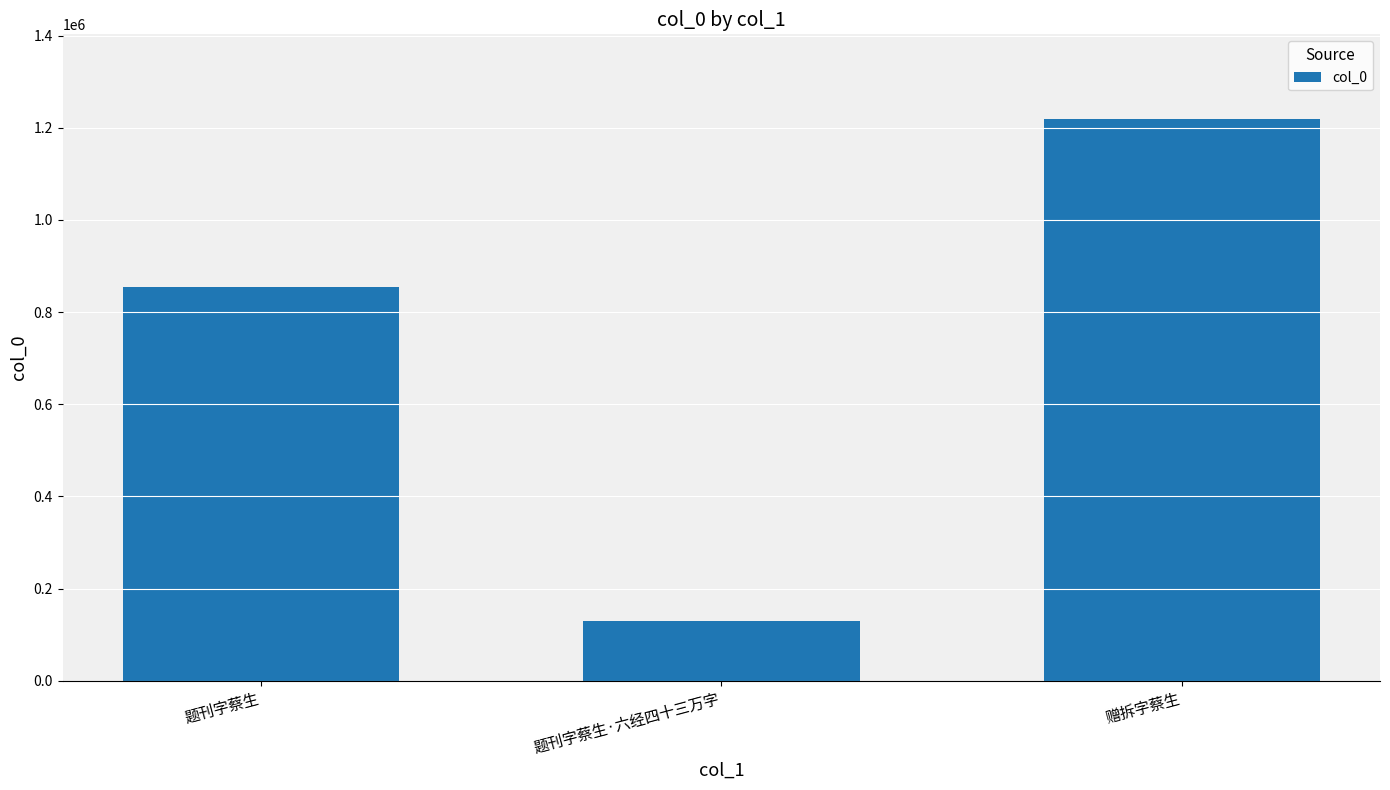

Reading left to right, list all the values displayed in this chart.

854188	129975	1219791